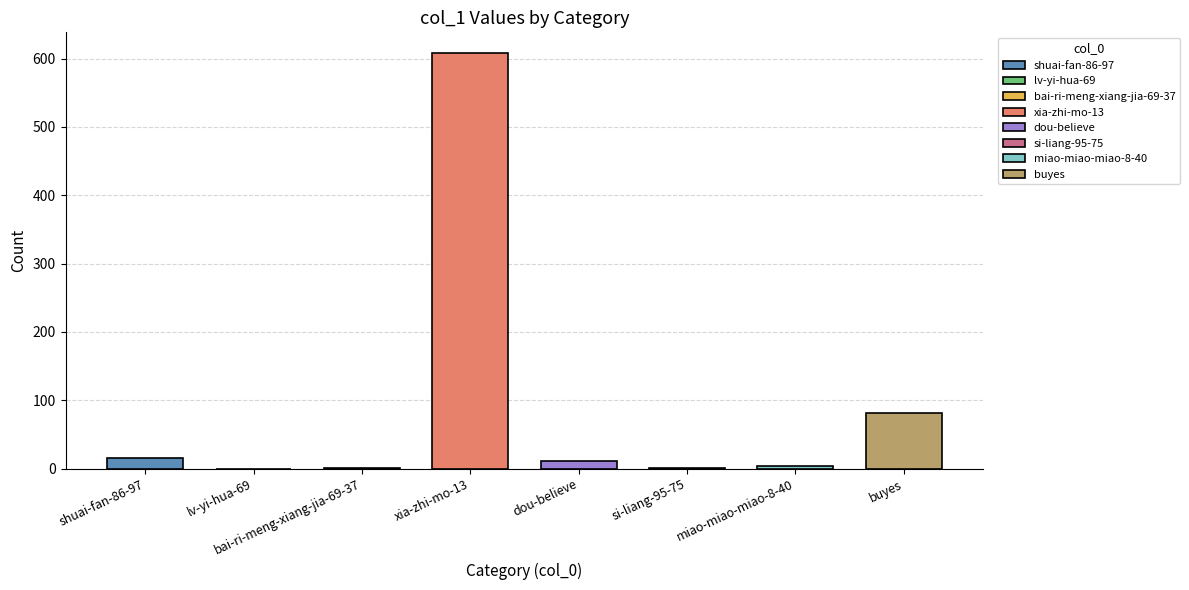

The value at si-liang-95-75 is 1. True or false?

True